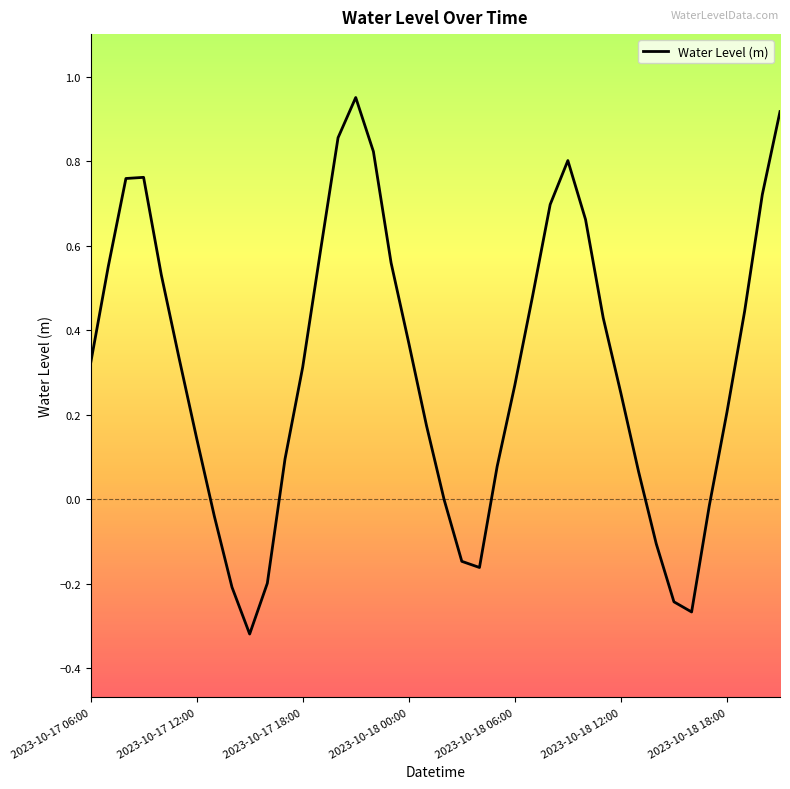

How many lines are shown in the chart?

1